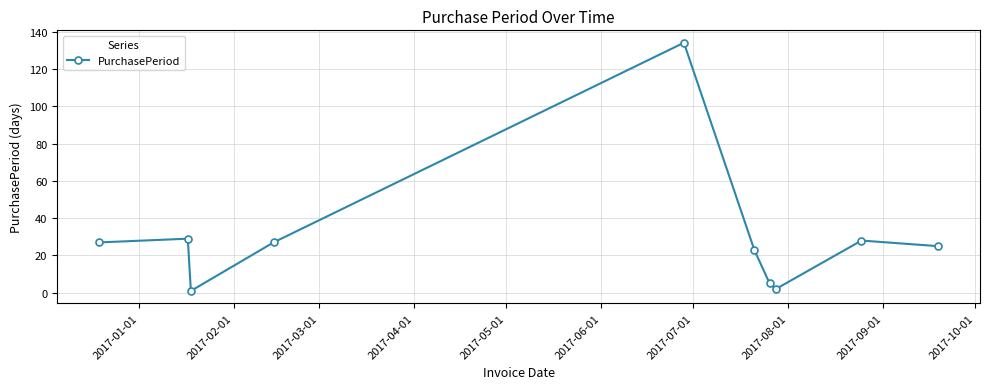

What is the sum of all values?

301